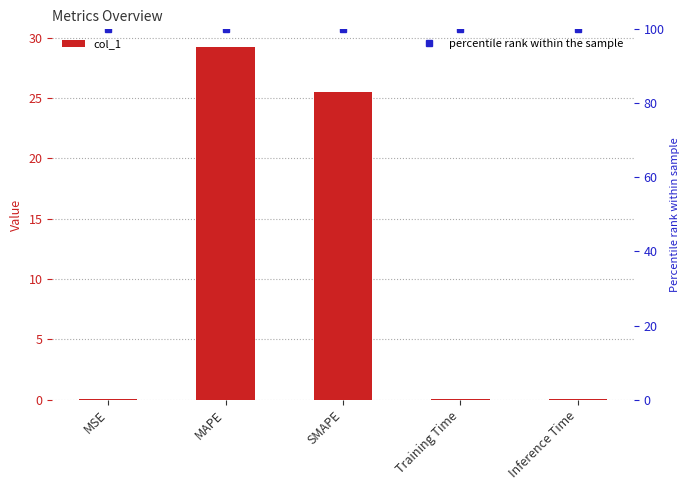

Rank the series by their maximum value, from highest to lowest.

percentile rank within the sample, col_1